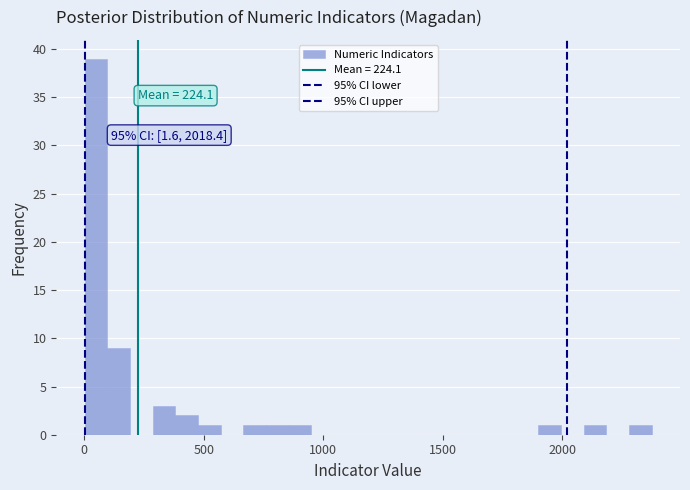

Read against the x-axis, roughly where is the centre of the tallest bar?

50